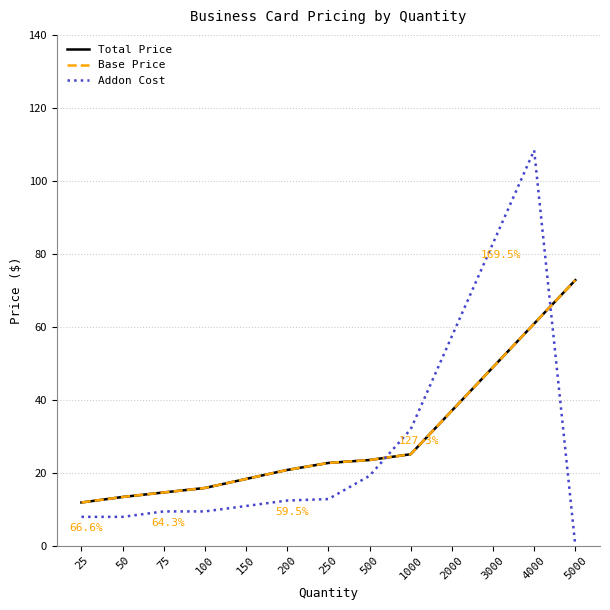

Does the chart have visible grid lines?

Yes